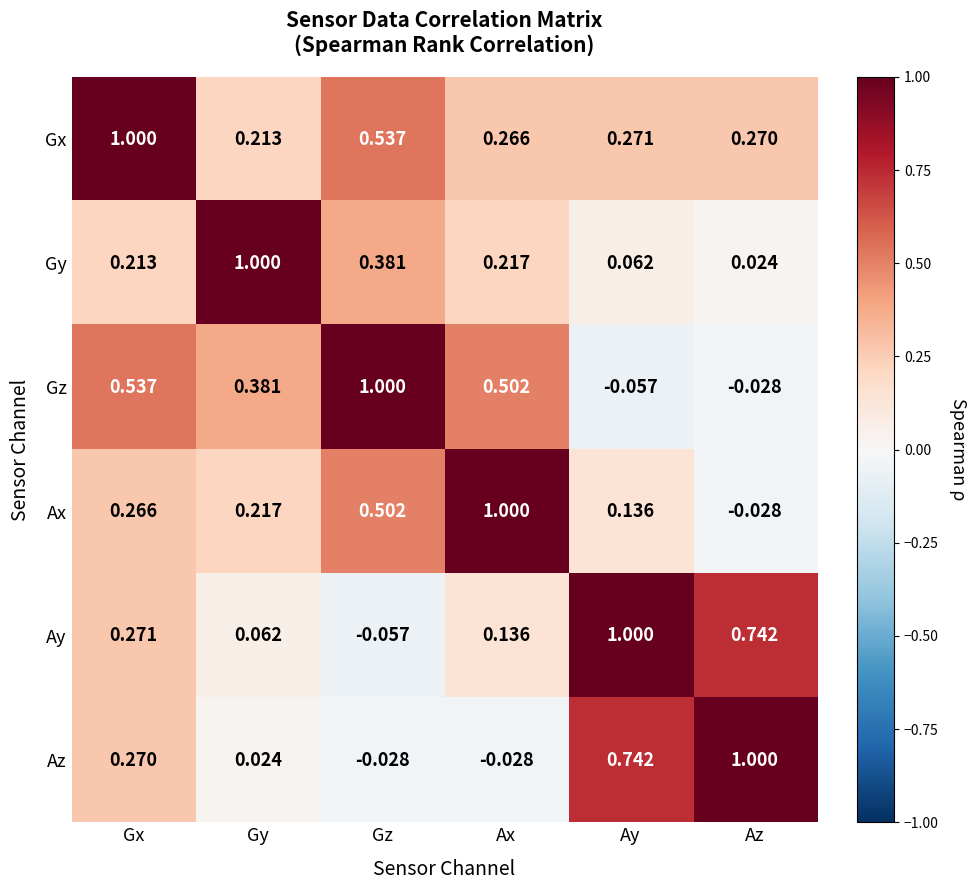

What is the spread (max minus min) of values at Gx?

0.8